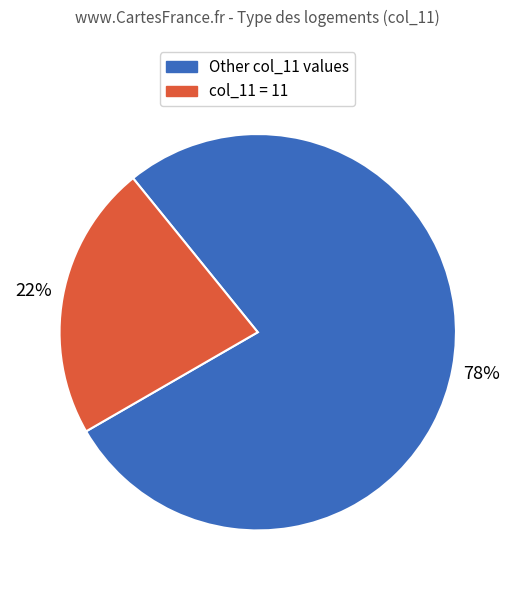

How many slices are in this pie chart?

2